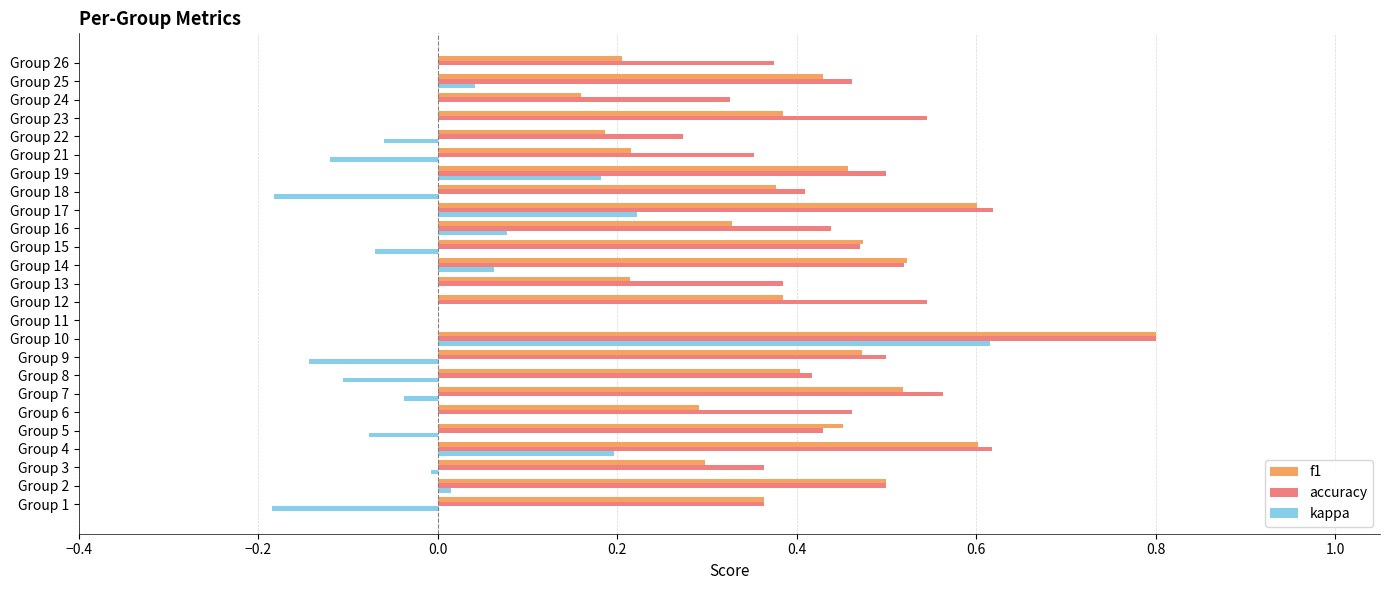

At which category does the chart reach its peak across all series?

Group 10